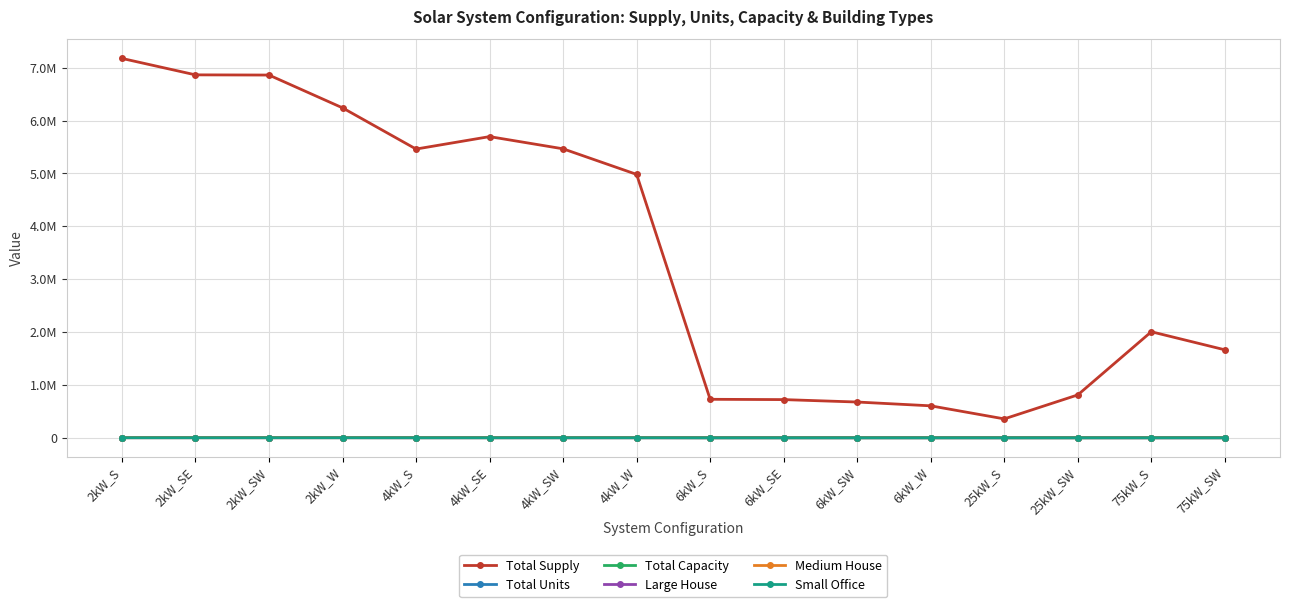

What is the highest value of the Total Units series?

2047.0